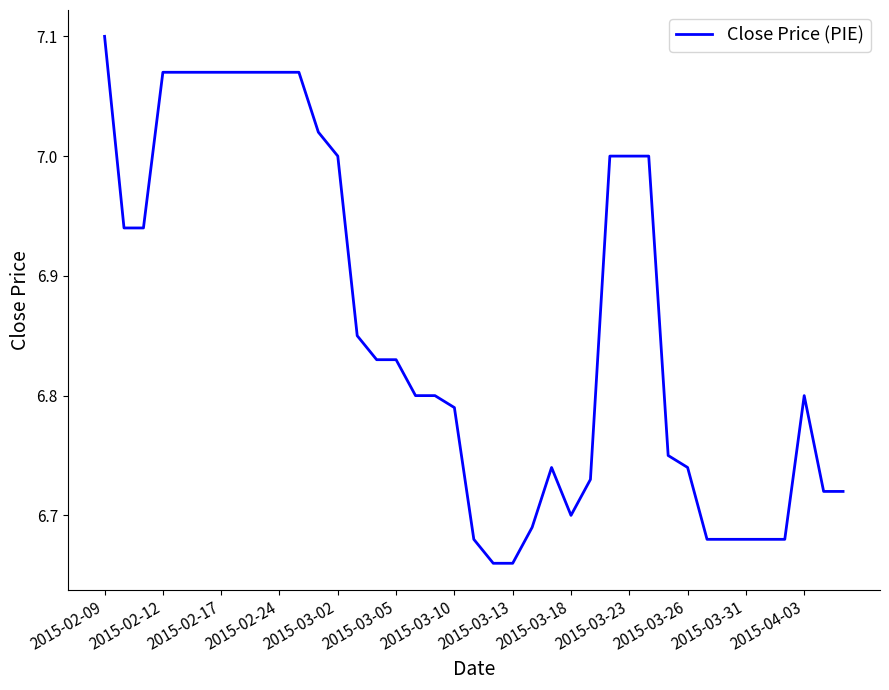

Is this an area chart (filled region under the line)?

No